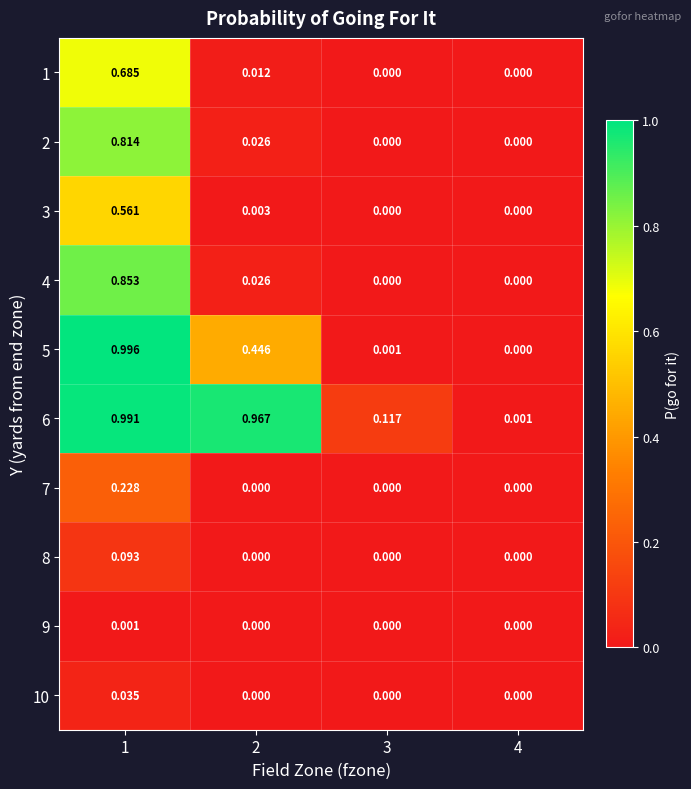

Is the value of 4 at 1 greater than the value of 3 at 3?

Yes